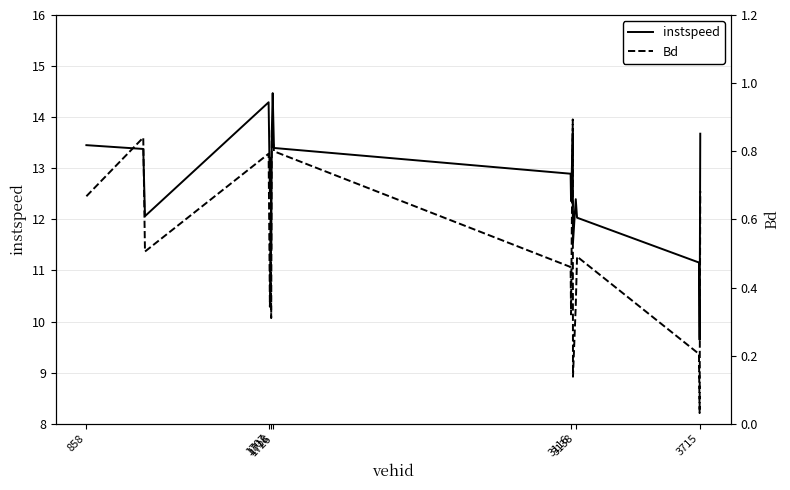

Is this an area chart (filled region under the line)?

No